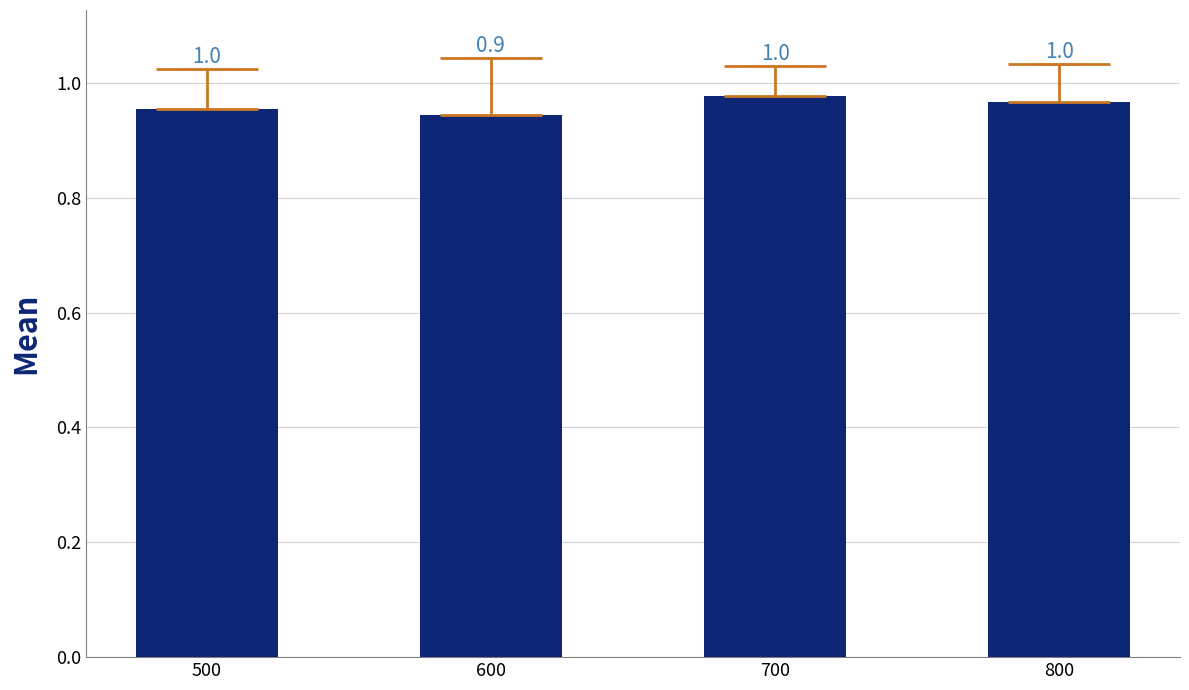

Reading left to right, what are all the values shown in this chart?

500=1.0	600=0.9	700=1.0	800=1.0